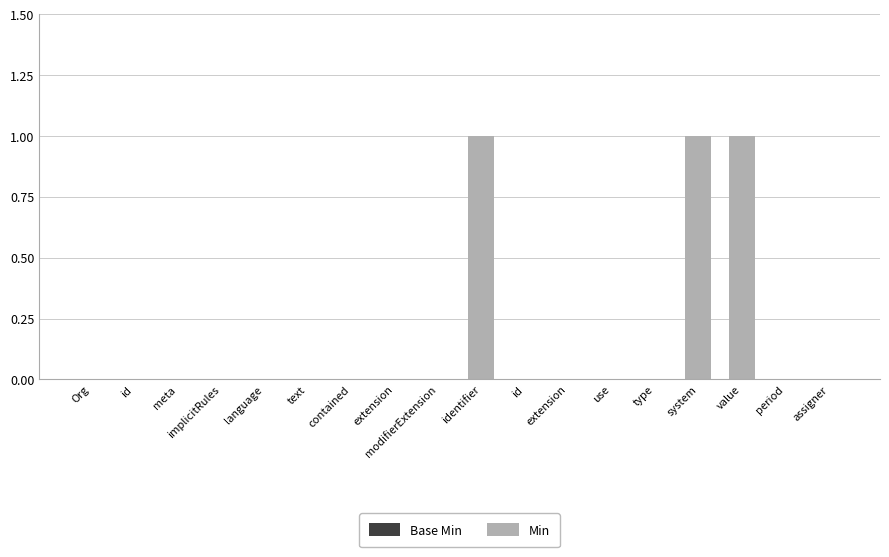

What is the label of the 17th bar from the right?

id